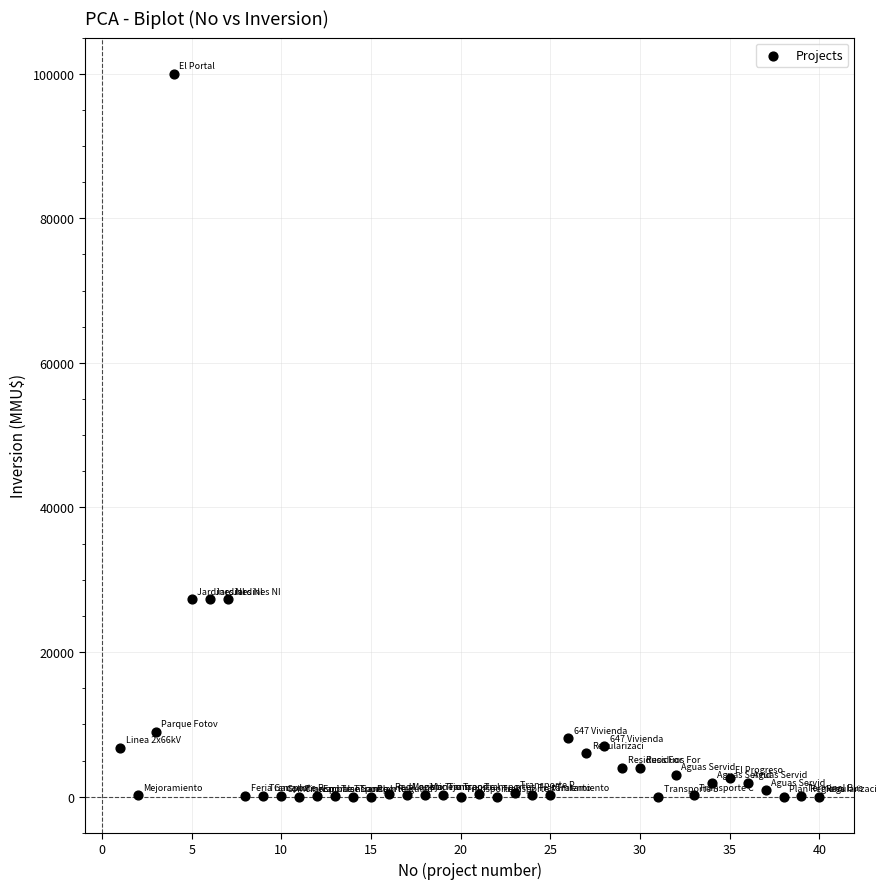

What is the range of Y values (max minus min)?

100000